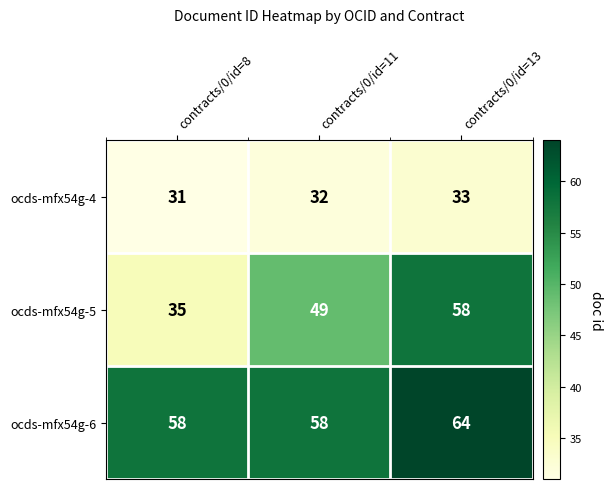

Which series changed the most between contracts/0/id=8 and contracts/0/id=11?

ocds-mfx54g-5